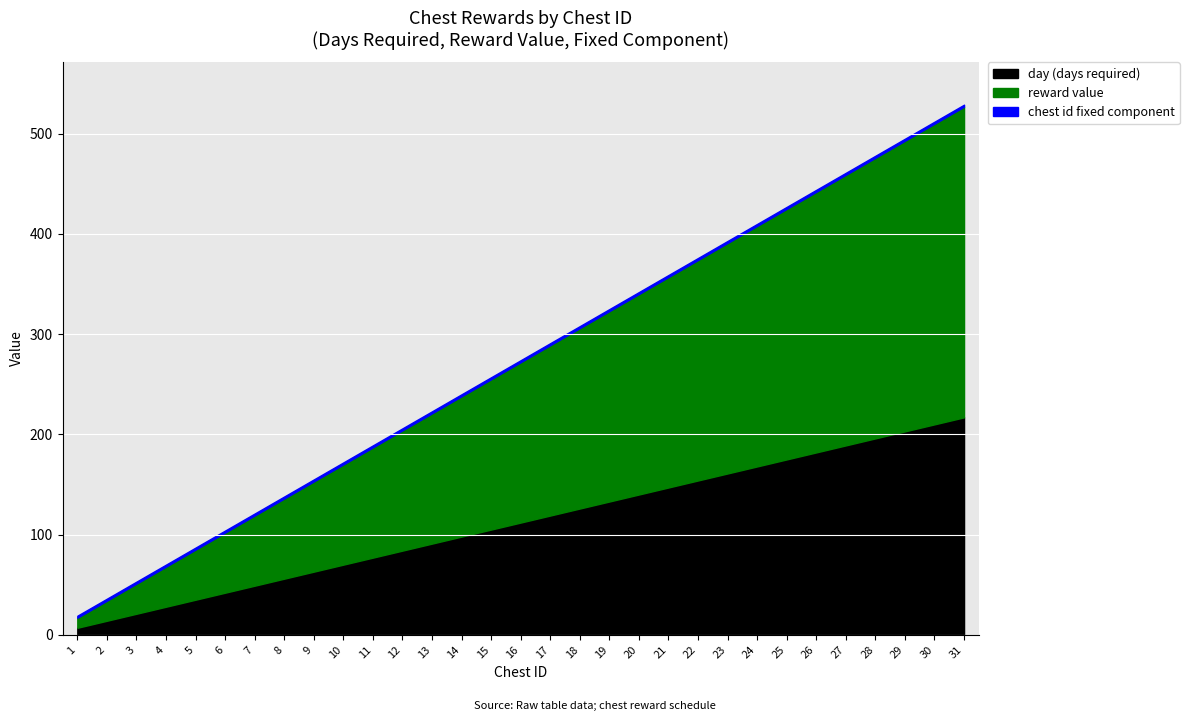

What is the value of the reward_value point at the 7th from the left?

70